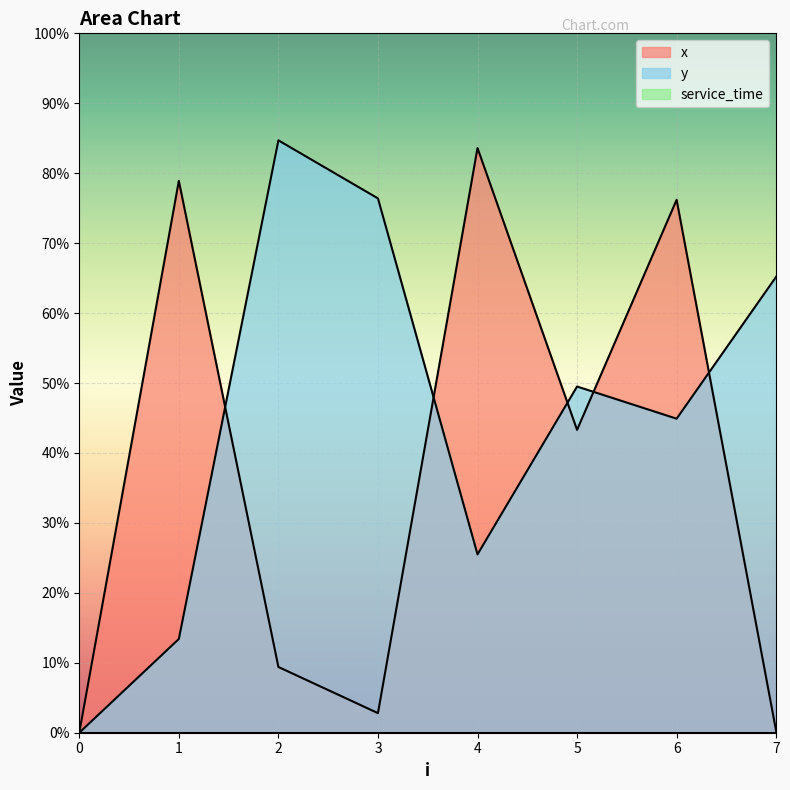

Is it true that x equals 0.0 at 0?

True